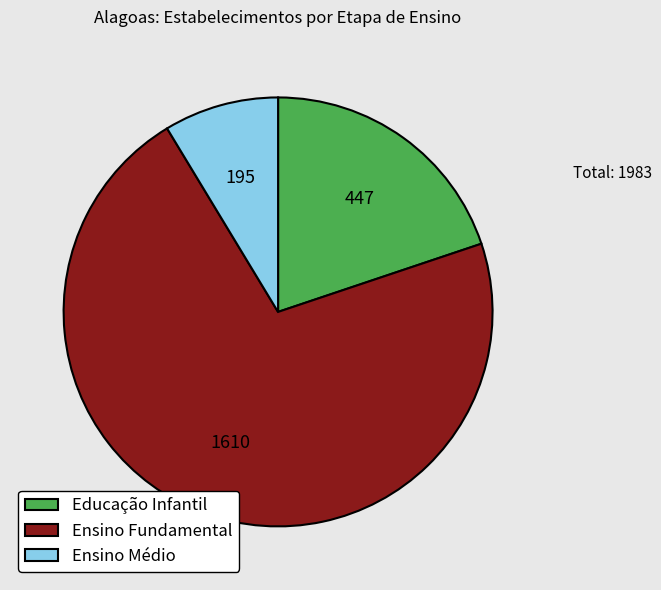

Is the sum of Educação Infantil and Ensino Médio greater than half?

No